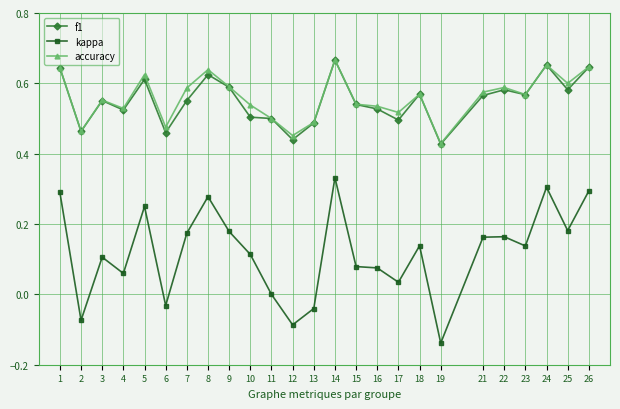

At which category does f1 reach its first local valley?

2